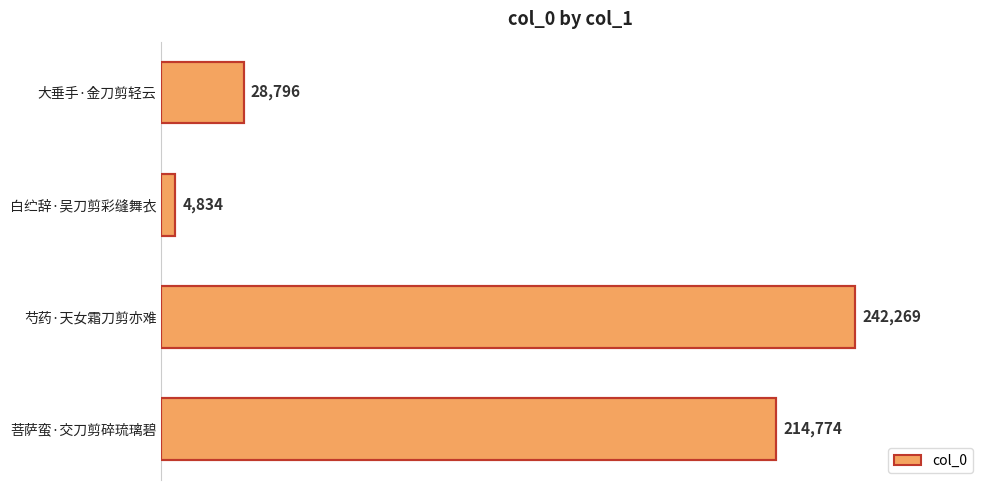

Reading top to bottom, list all the values displayed in this chart.

大垂手·金刀剪轻云=28796	白纻辞·吴刀剪彩缝舞衣=4834	芍药·天女霜刀剪亦难=242269	菩萨蛮·交刀剪碎琉璃碧=214774